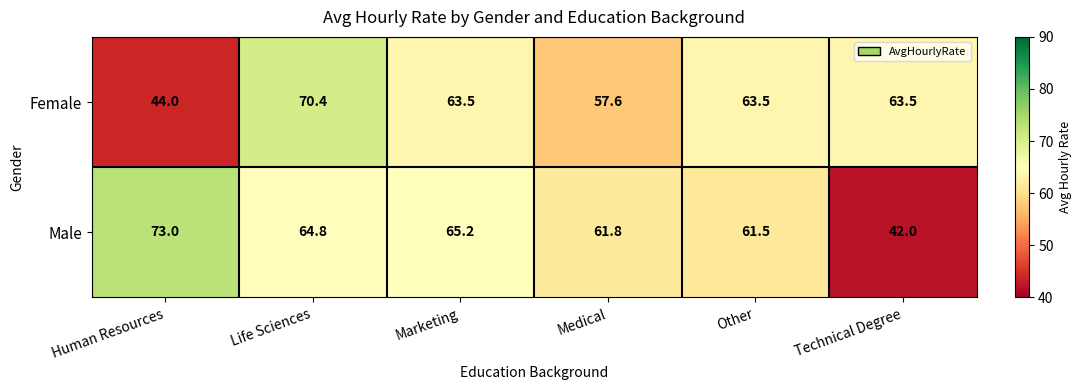

What is the total value across all series at Life Sciences?

135.2